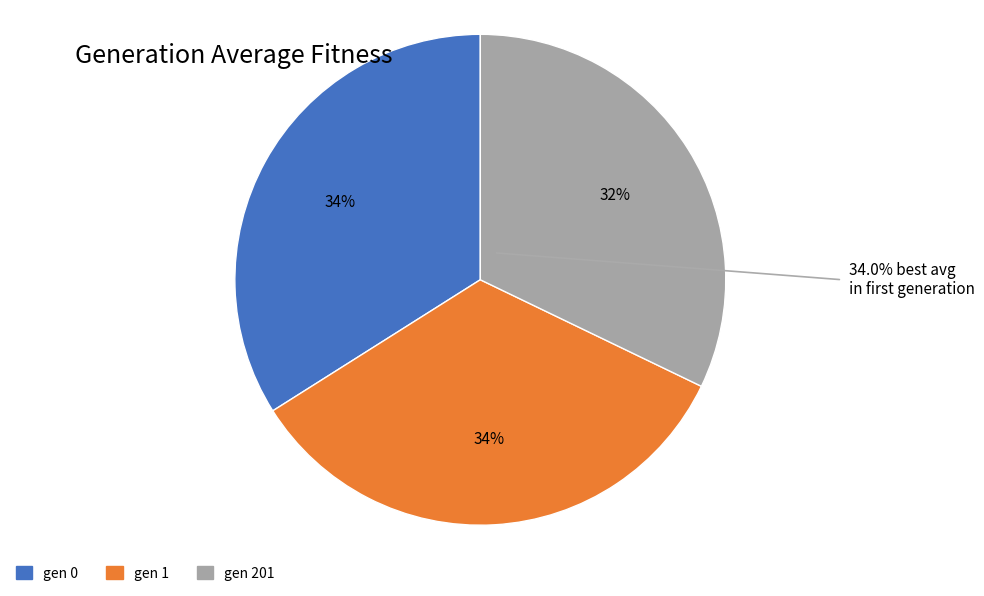

The gen 0 slice represents 34% of the pie. True or false?

True